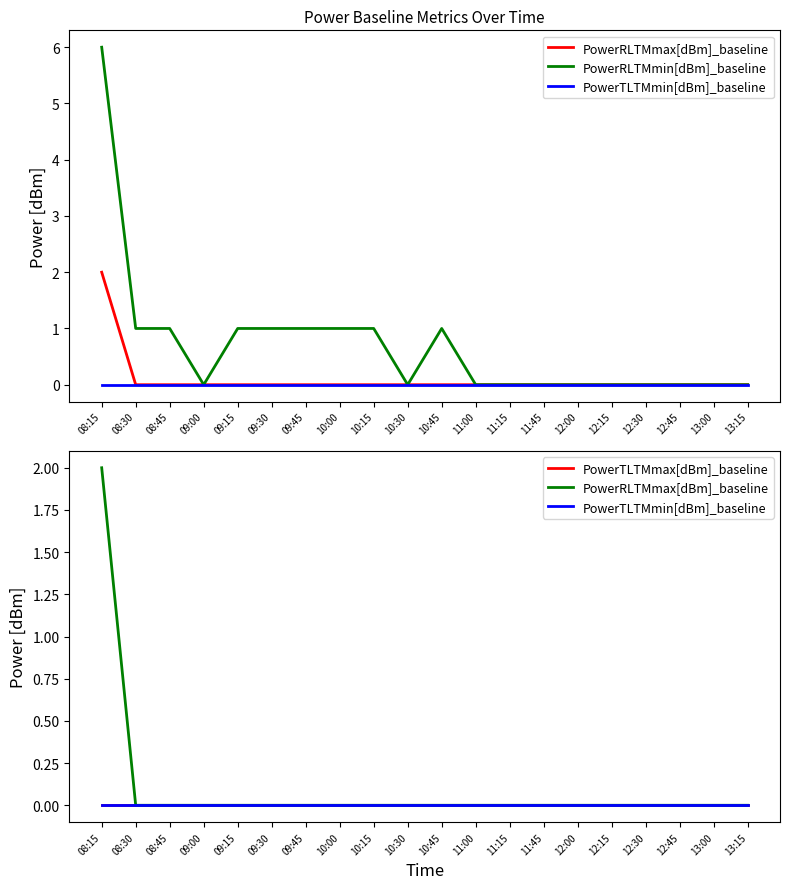

True or false: PowerRLTMmin[dBm]_baseline has a value of 0 at 12:30.

True